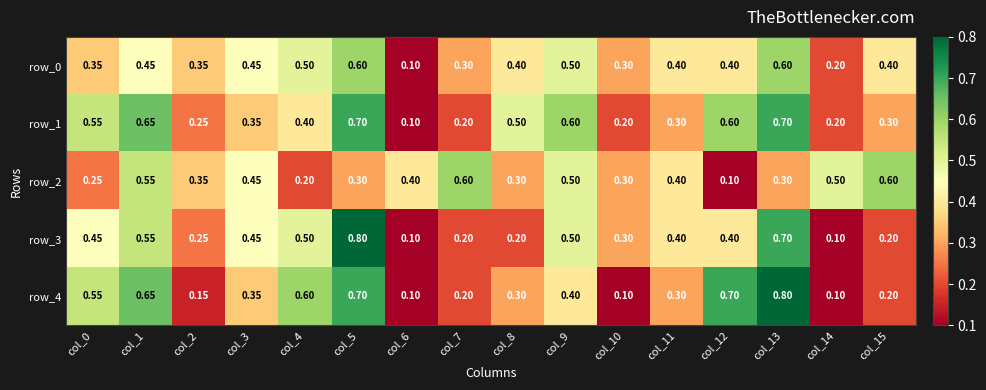

What is the sum of the row_2 values at col_12 and col_9?

0.6